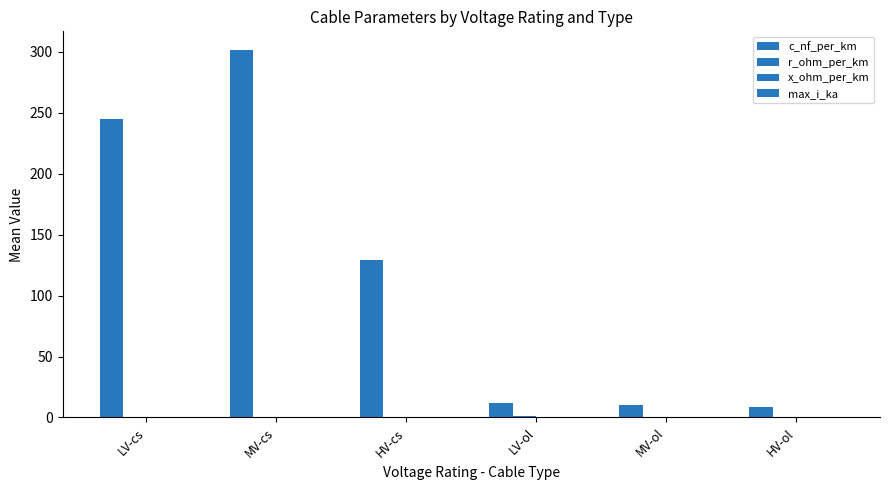

Which series has the largest total across all categories?

c_nf_per_km